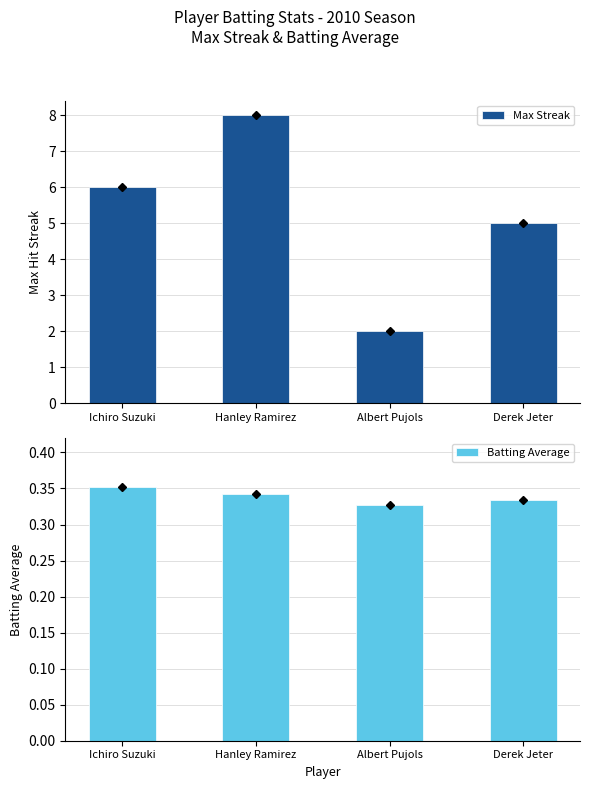

Reading right to left, transcribe all the data shown in this chart.

Max Streak: Derek Jeter=5.0	Albert Pujols=2.0	Hanley Ramirez=8.0	Ichiro Suzuki=6.0
Batting Average: Derek Jeter=0.3	Albert Pujols=0.3	Hanley Ramirez=0.3	Ichiro Suzuki=0.4